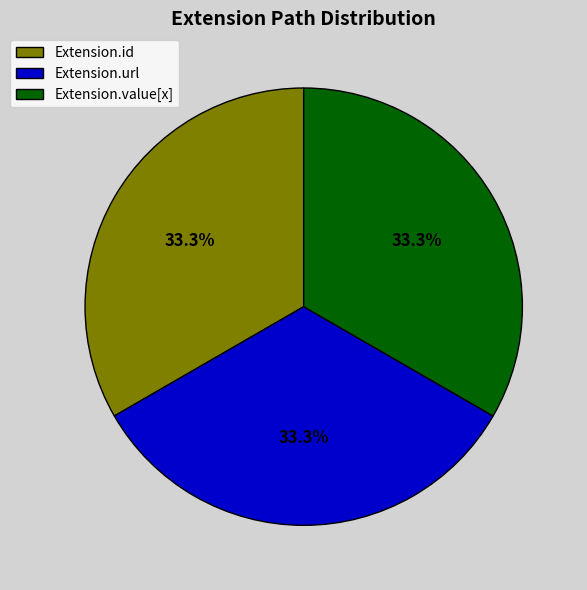

Is there a majority slice in this chart?

No